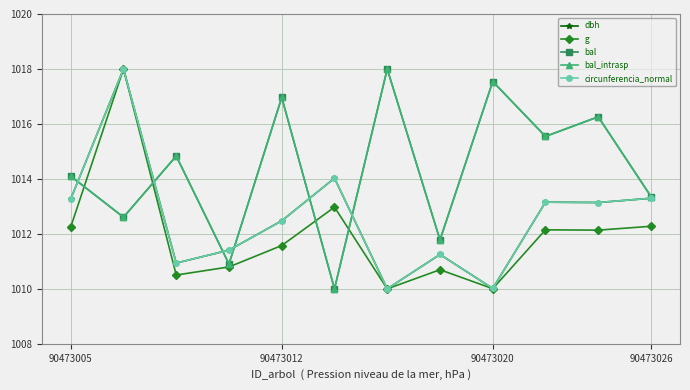

Does the chart have visible grid lines?

Yes